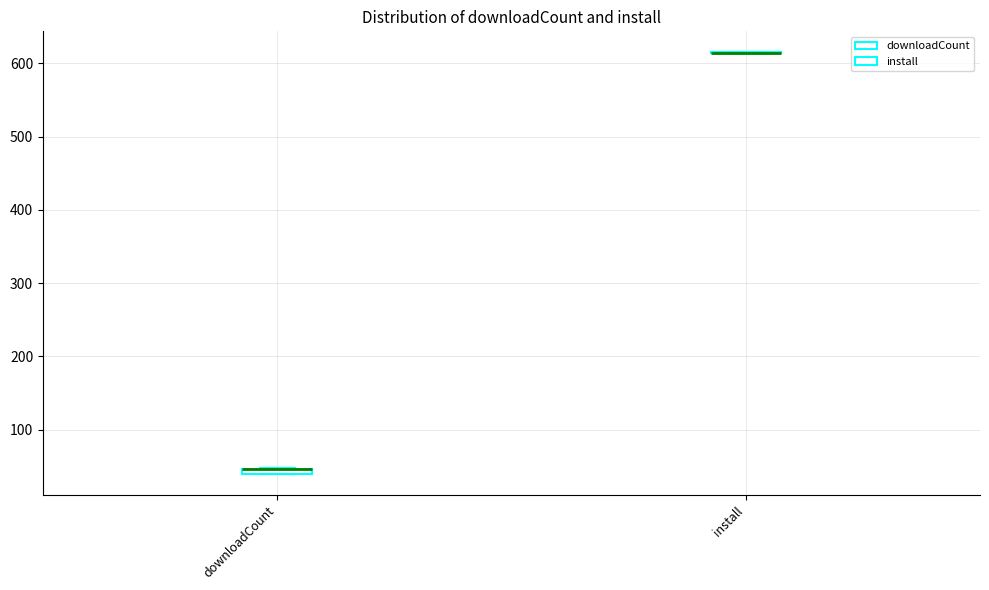

Where is the lower edge of the box for downloadCount on the y-axis? The values are not printed on the chart, so give them approximately, as read against the axis.

40